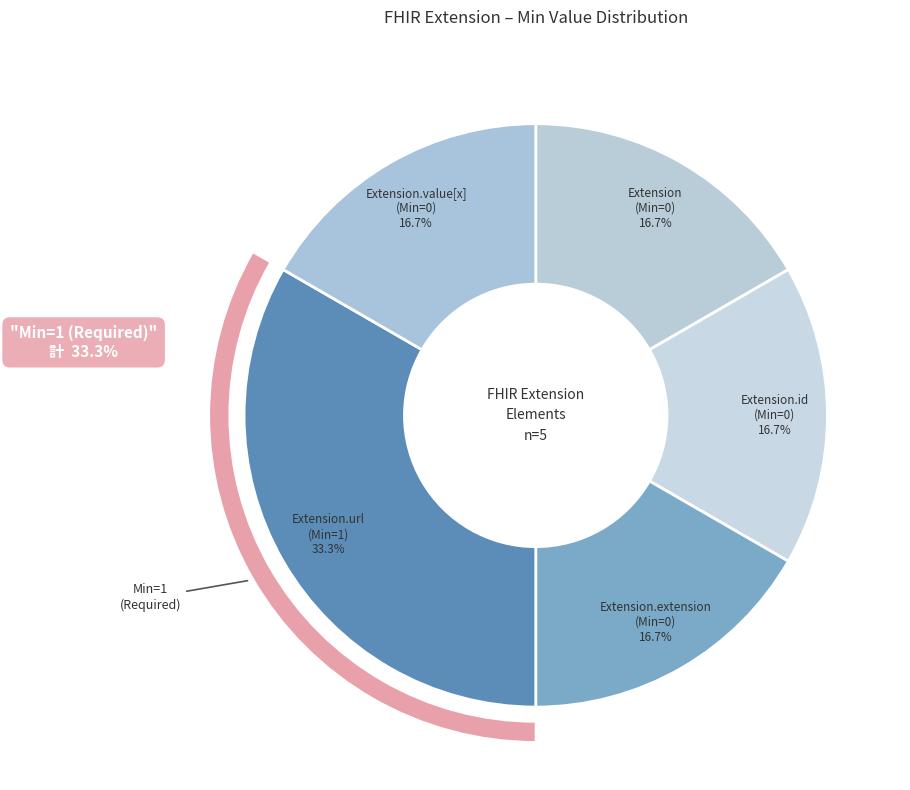

What is the largest slice in the pie chart?

Extension.url